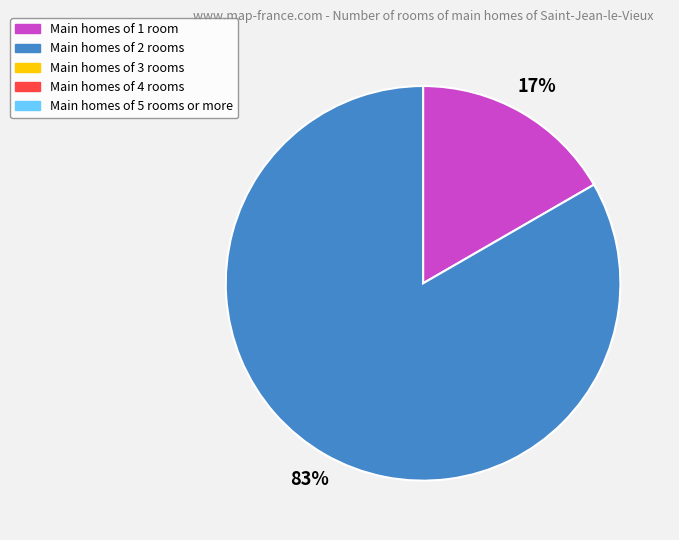

Is there any slice that represents more than half of the pie?

Yes